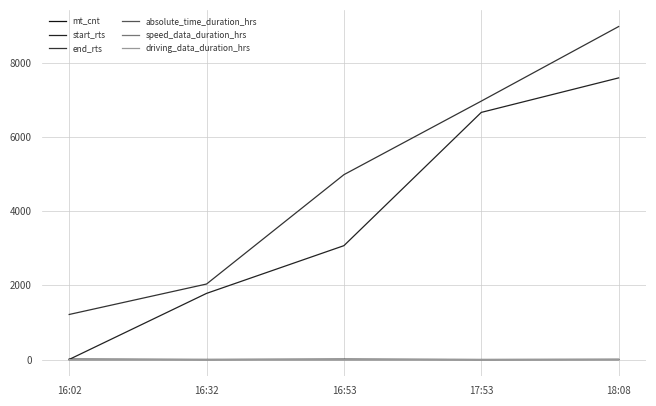

Does the chart have visible grid lines?

Yes